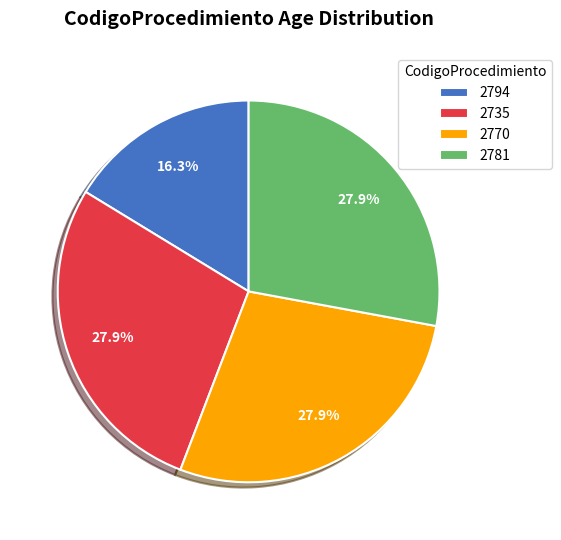

Between 2770 and 2794, which is larger?

2770